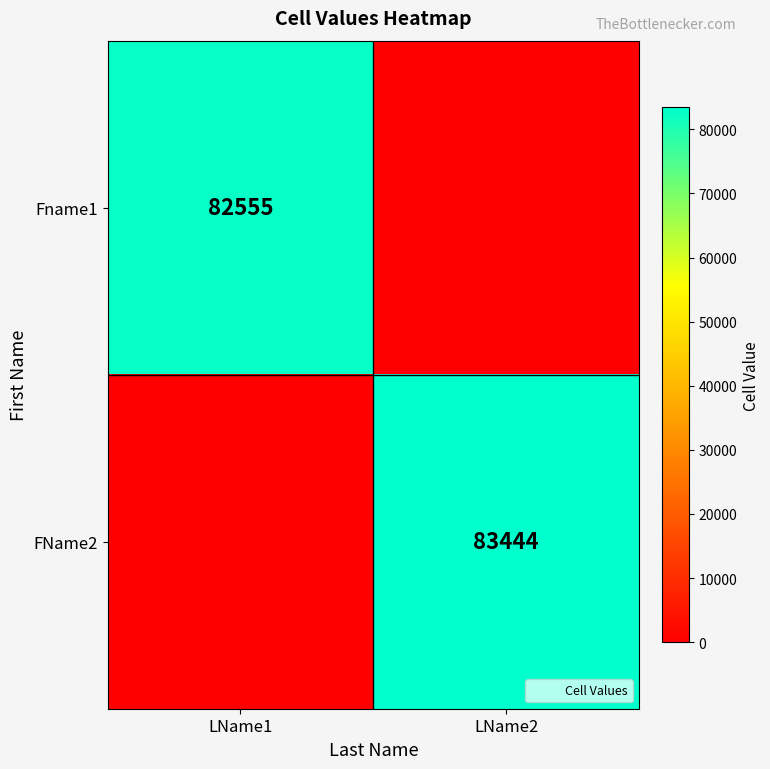

The FName2 series shows 18611 at LName2. True or false?

False